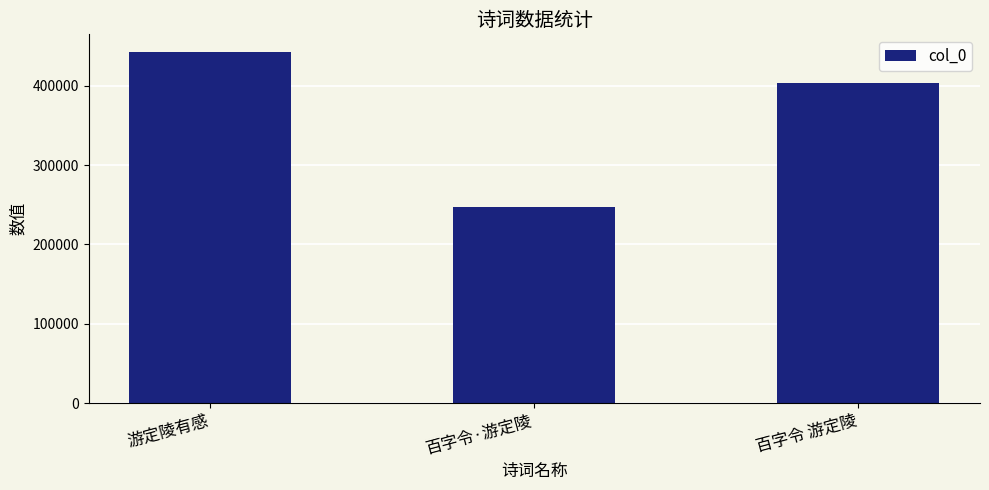

Reading left to right, list all the values displayed in this chart.

游定陵有感=442745	百字令·游定陵=247107	百字令 游定陵=403808